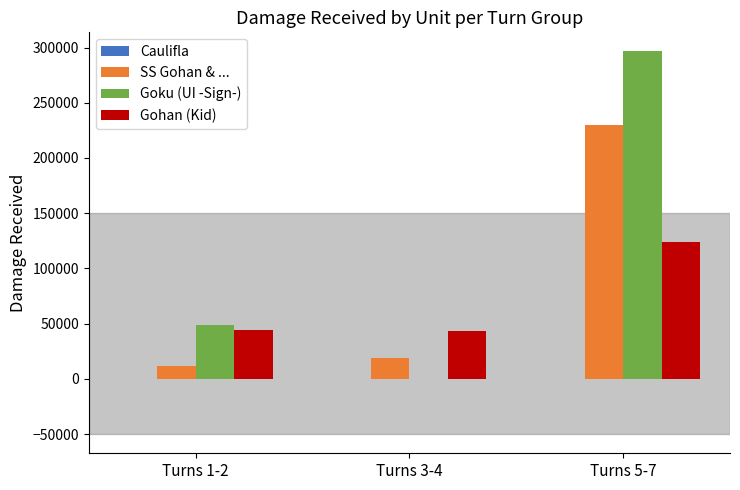

At which category does the chart reach its peak across all series?

Turns 5-7